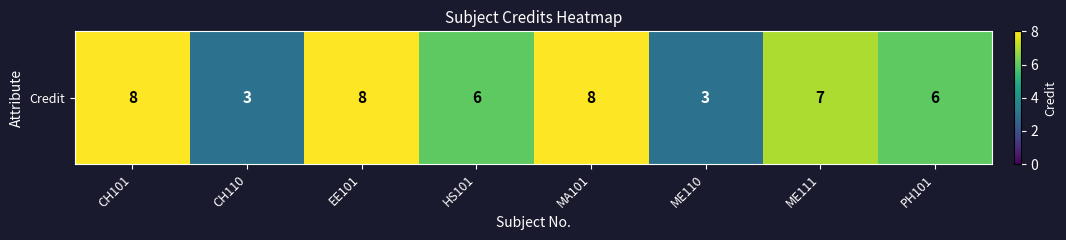

At which label is the value closest to 5?

HS101